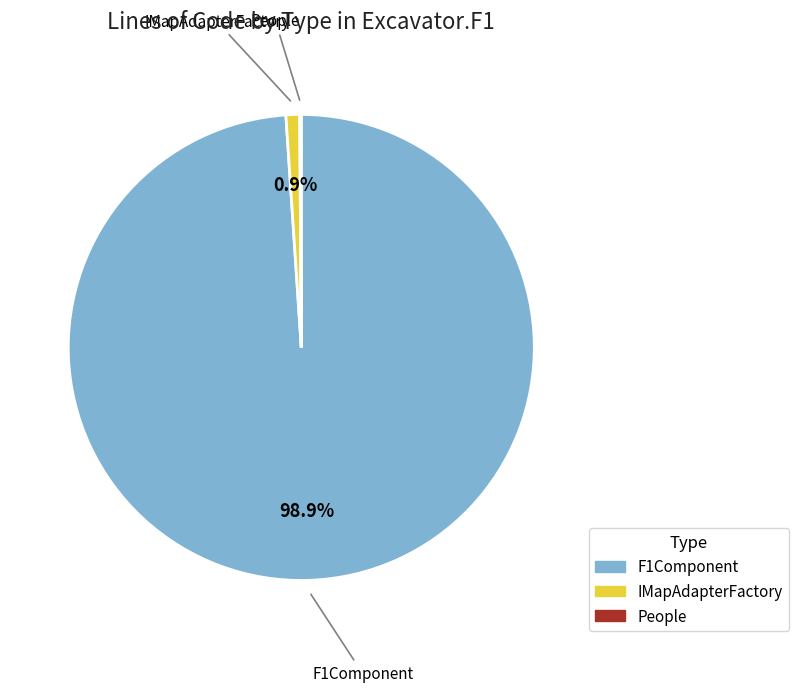

Does any single category account for the majority?

Yes